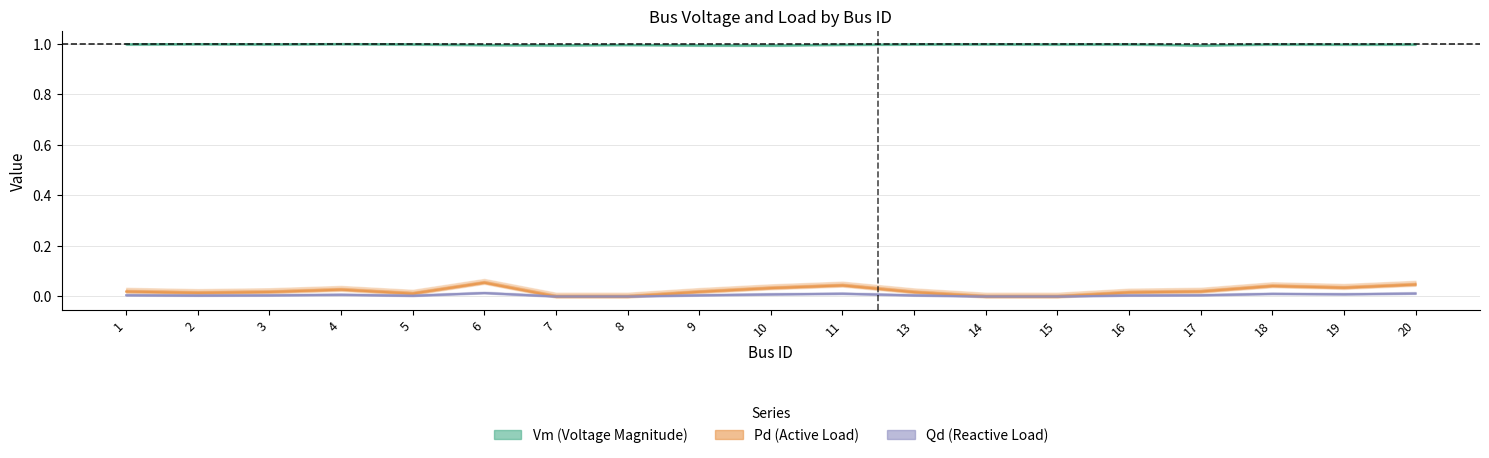

Which series has the widest spread of values?

Pd